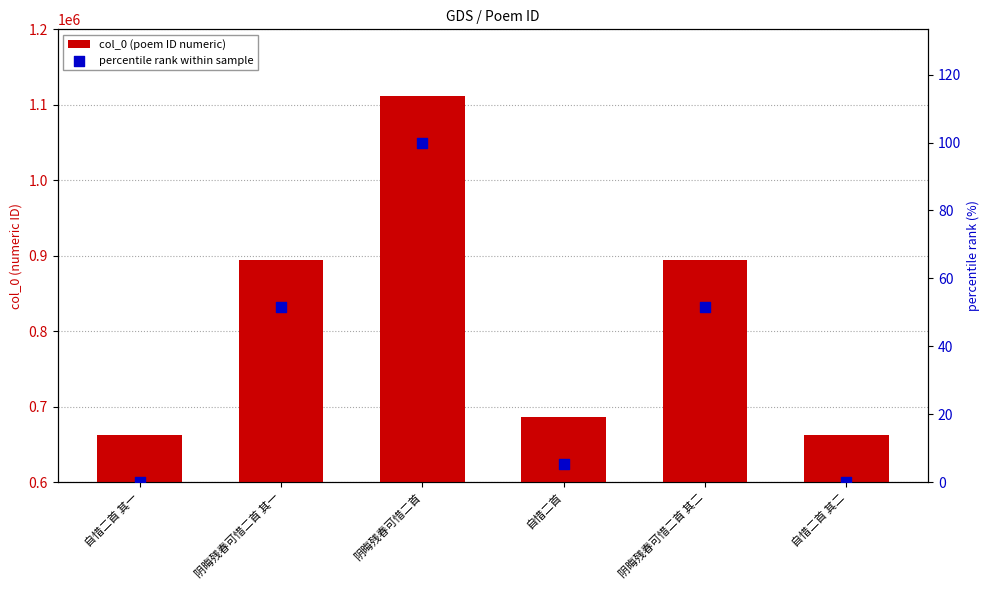

Is the value of col_0 (poem ID numeric) at 自惜二首 greater than the value of percentile rank within sample at 自惜二首 其二?

Yes